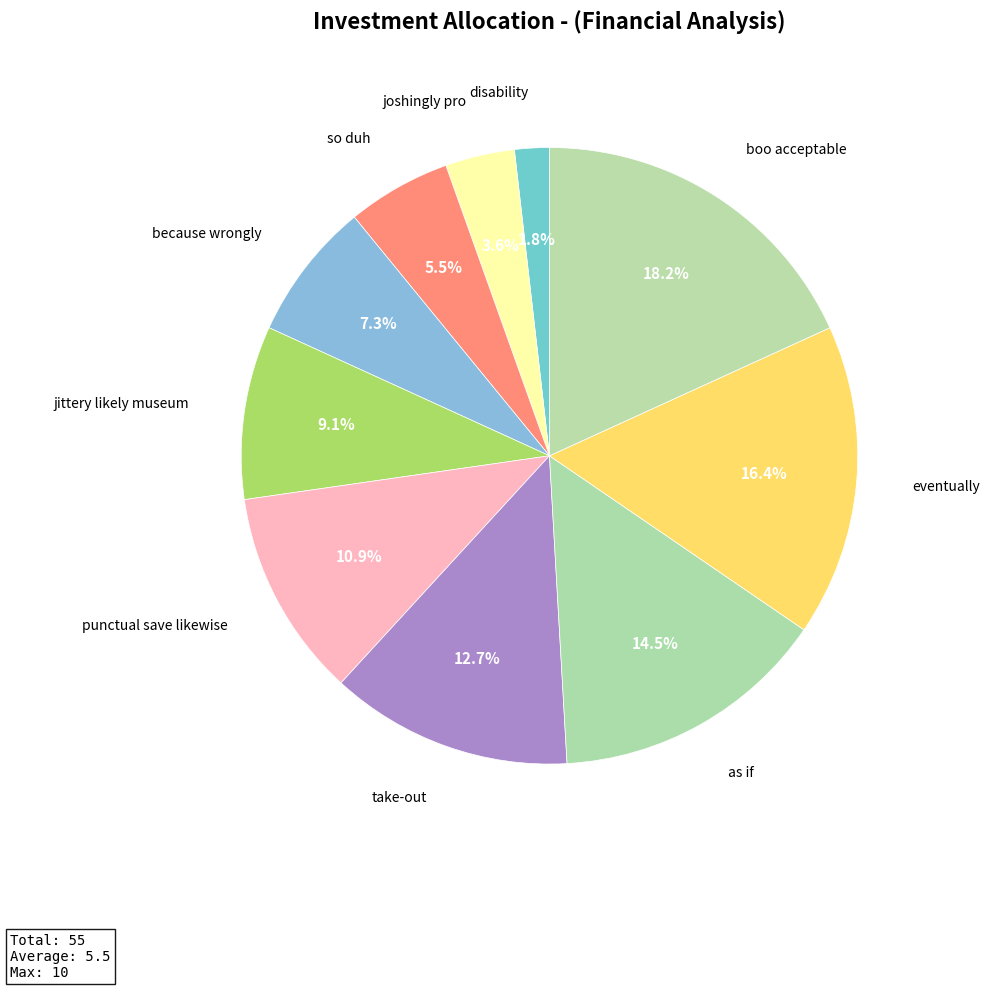

How many slices are in this pie chart?

10